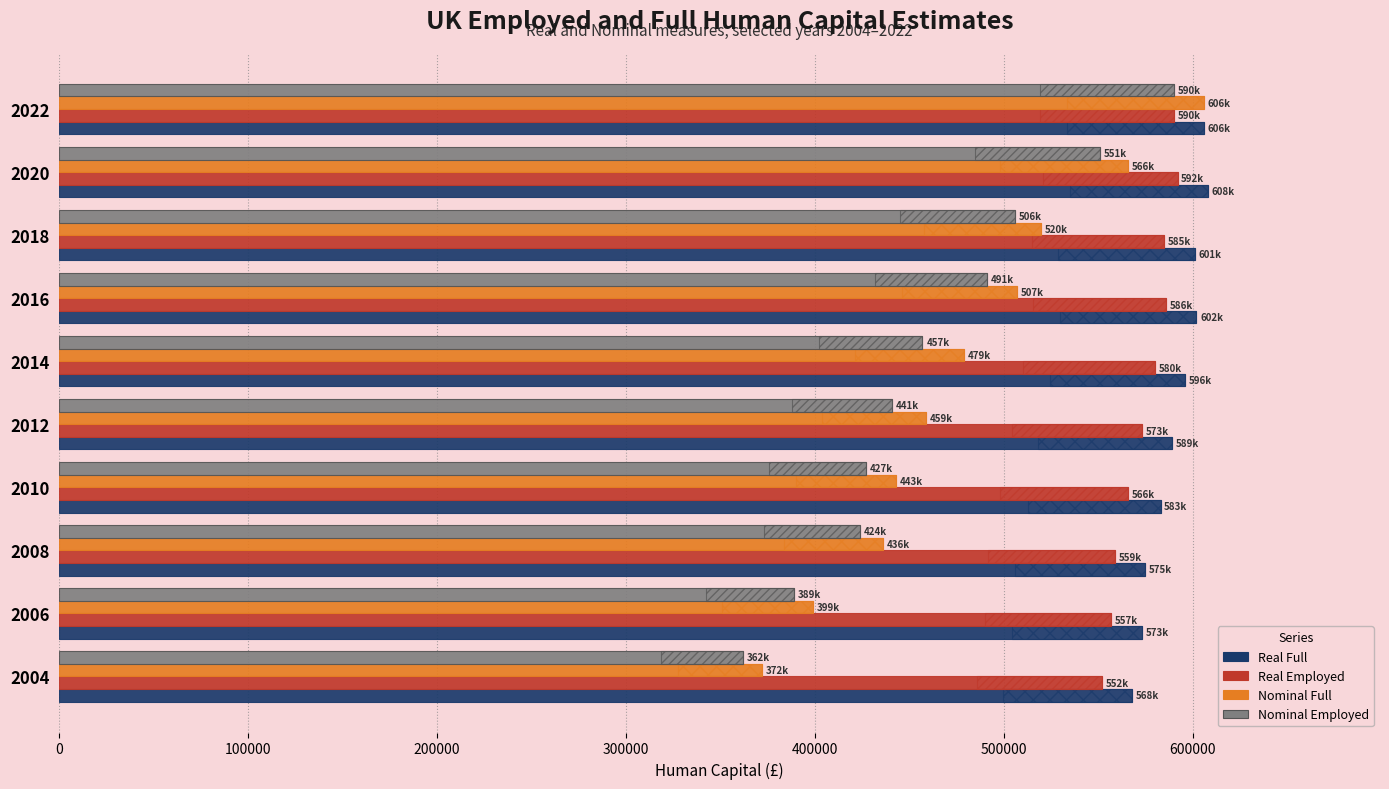

What is the greatest value displayed?

608000